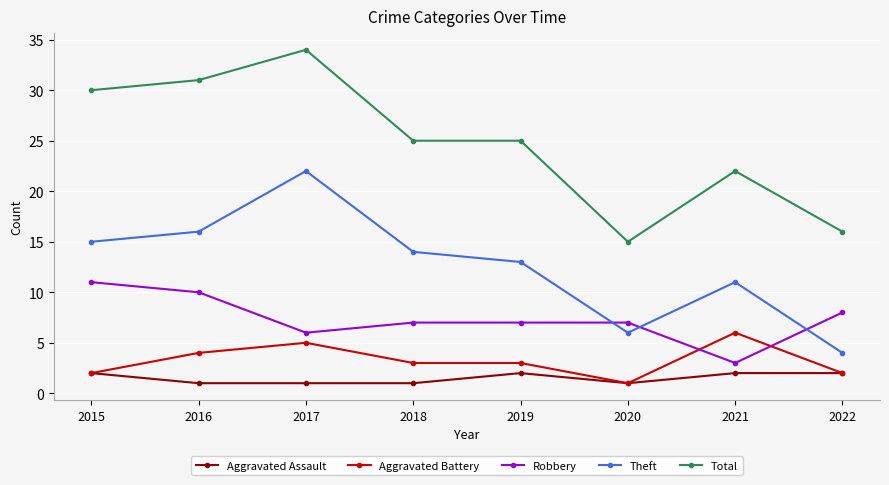

How many times do Robbery and Theft cross each other?

3